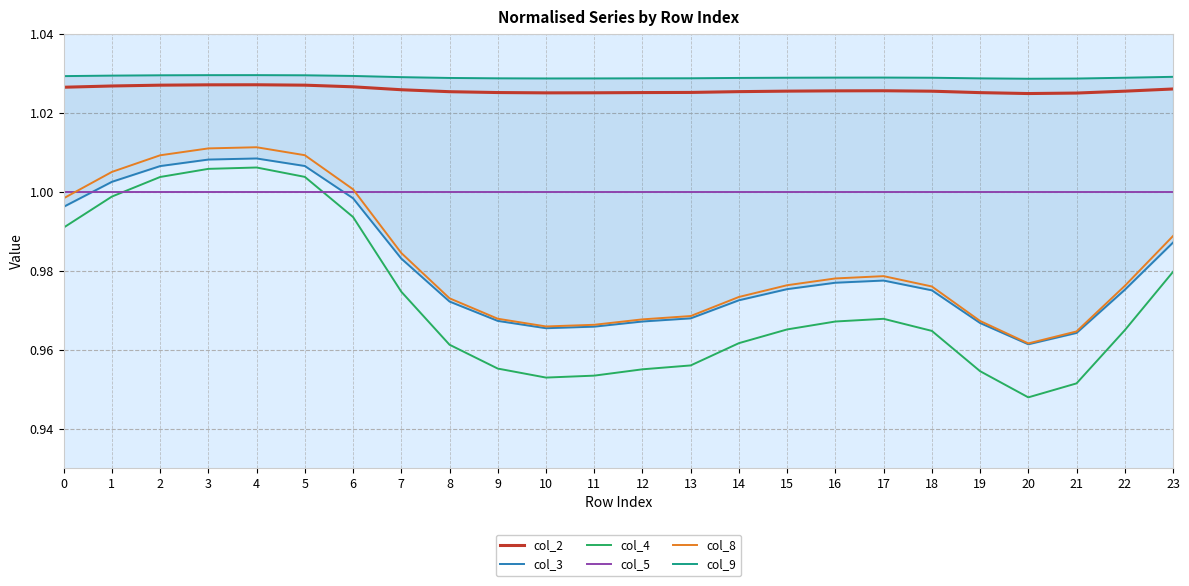

What is the sum of the col_3 values at 9 and 7?

2.0